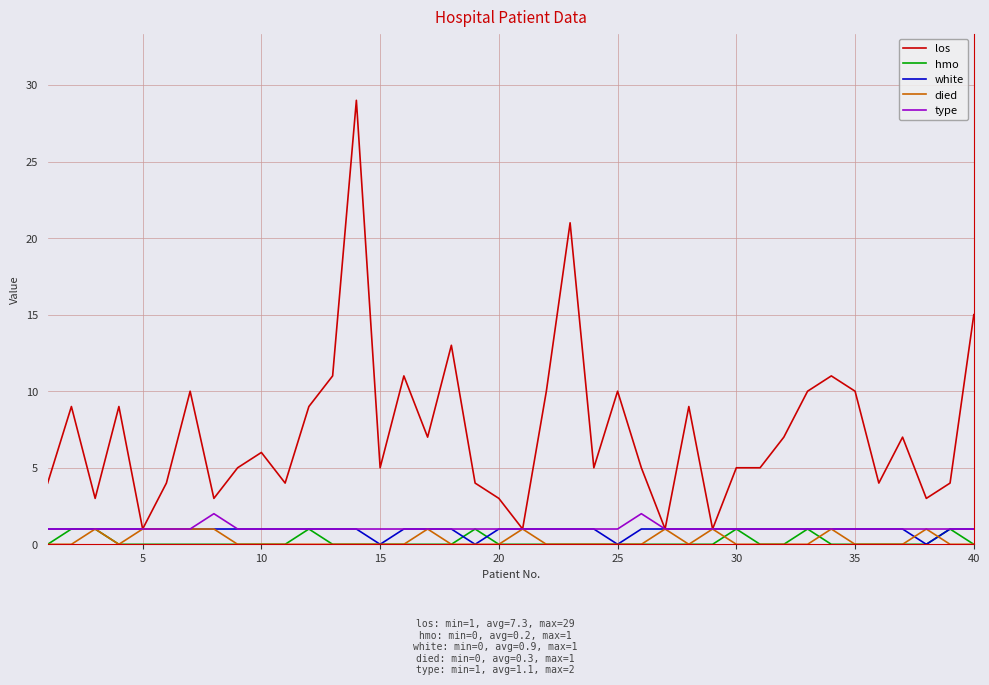

Which series has the largest total across all categories?

los